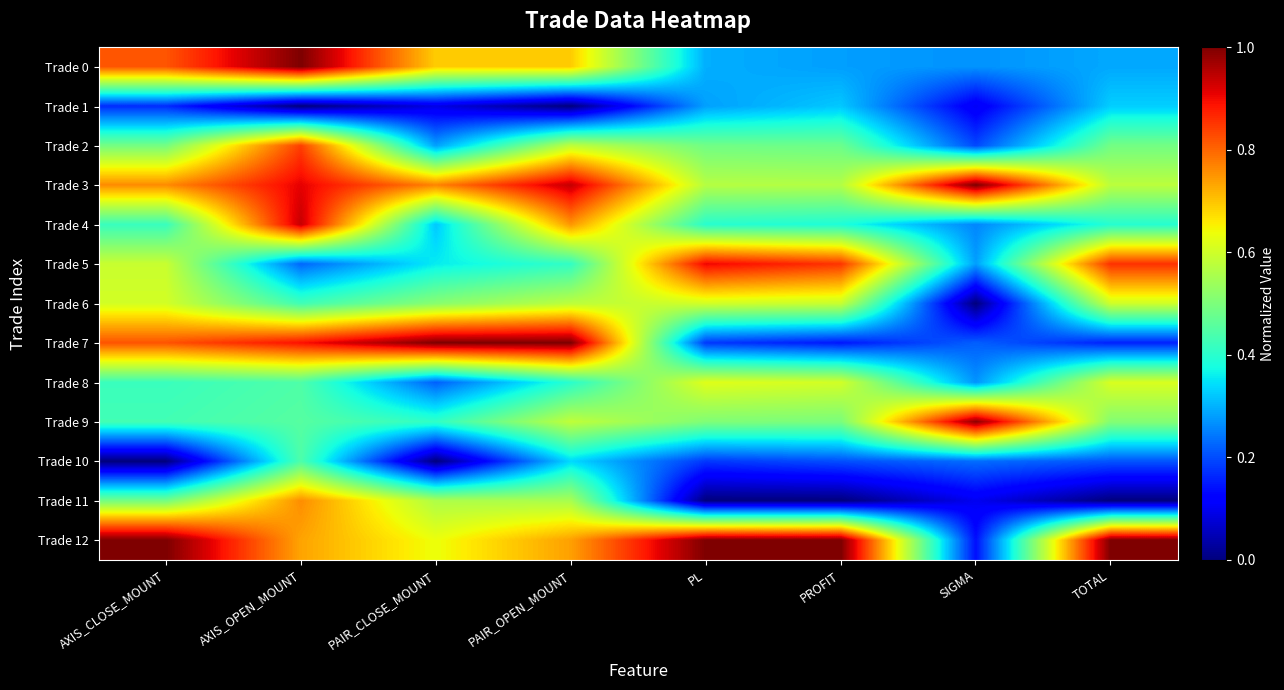

Rank the series by their maximum value, from highest to lowest.

Trade 0, Trade 3, Trade 7, Trade 12, Trade 9, Trade 4, Trade 5, Trade 2, Trade 11, Trade 8, Trade 6, Trade 10, Trade 1